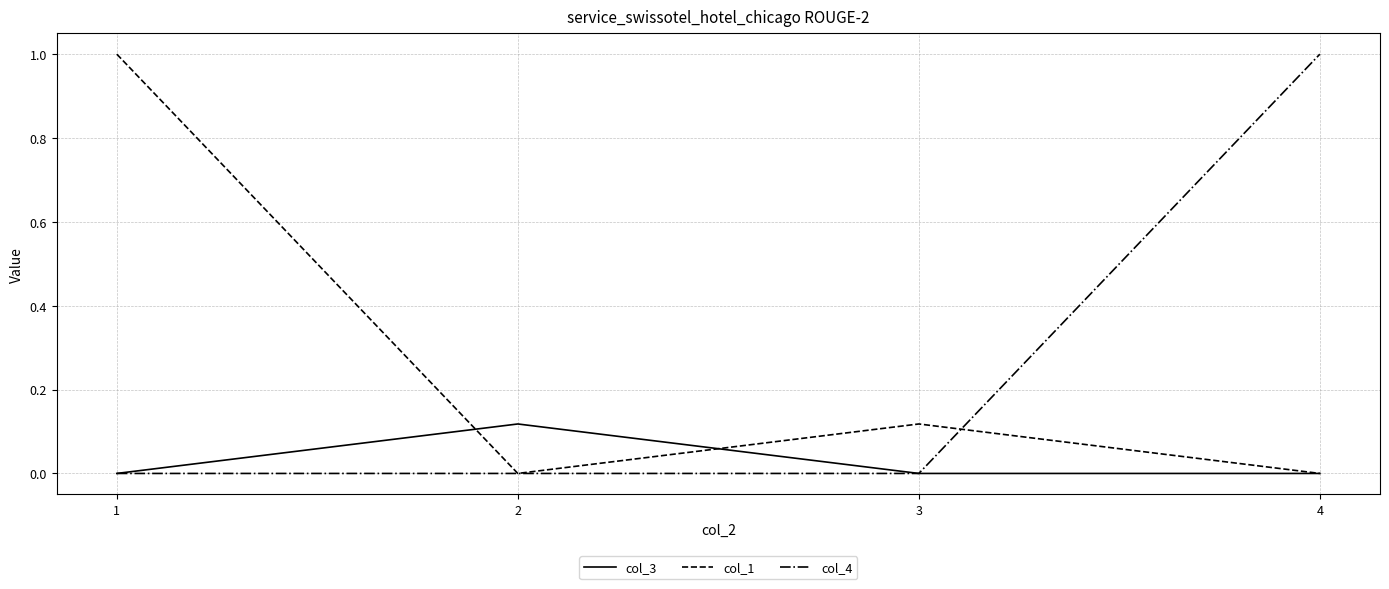

What is the greatest value displayed?

1.0